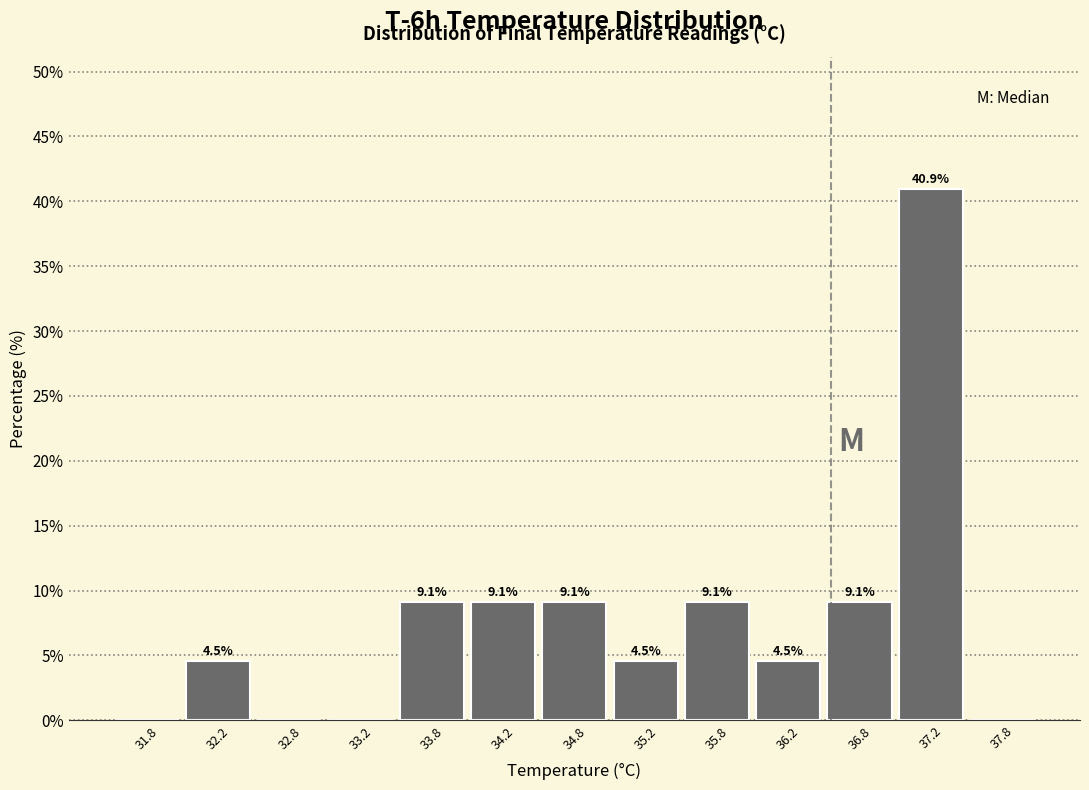

Which range on the x-axis has the tallest bar?

37.0 to 37.5